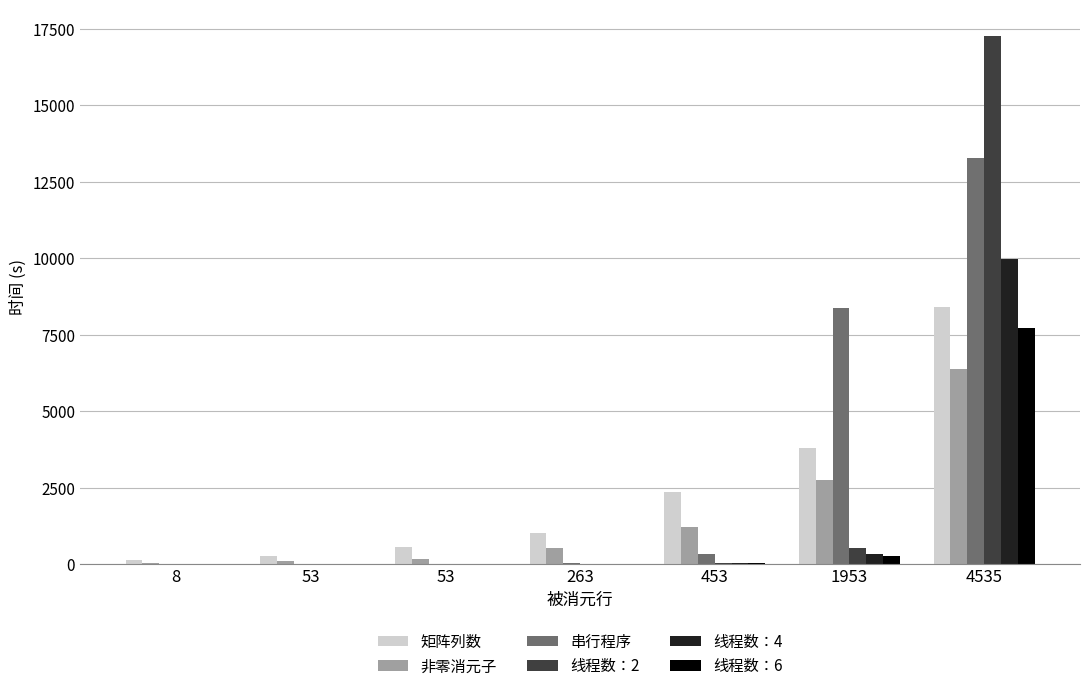

How many categories are shown in the chart?

7